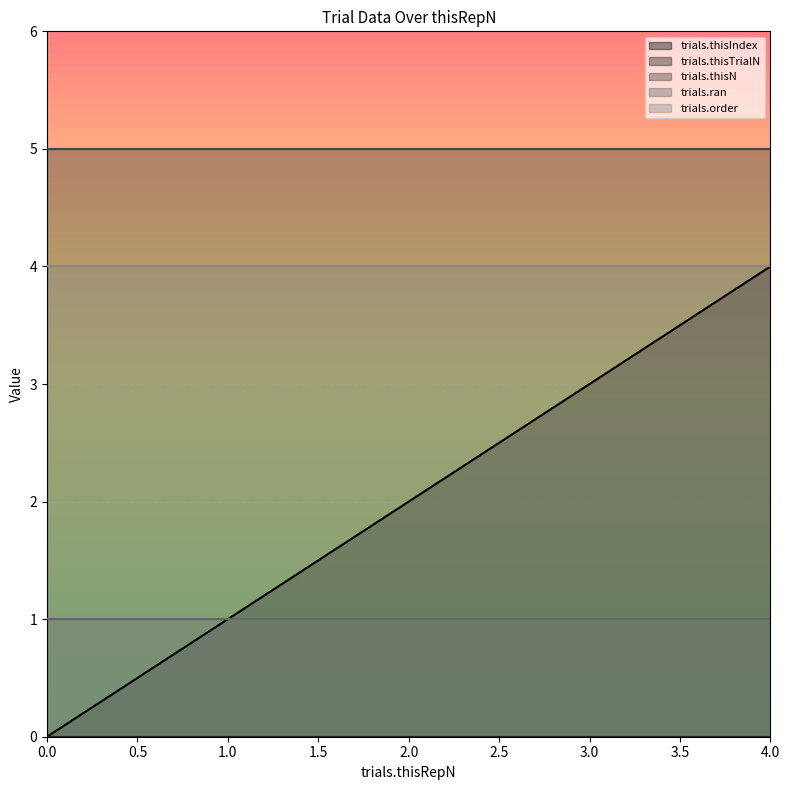

What is the sum of all trials.ran values?

5